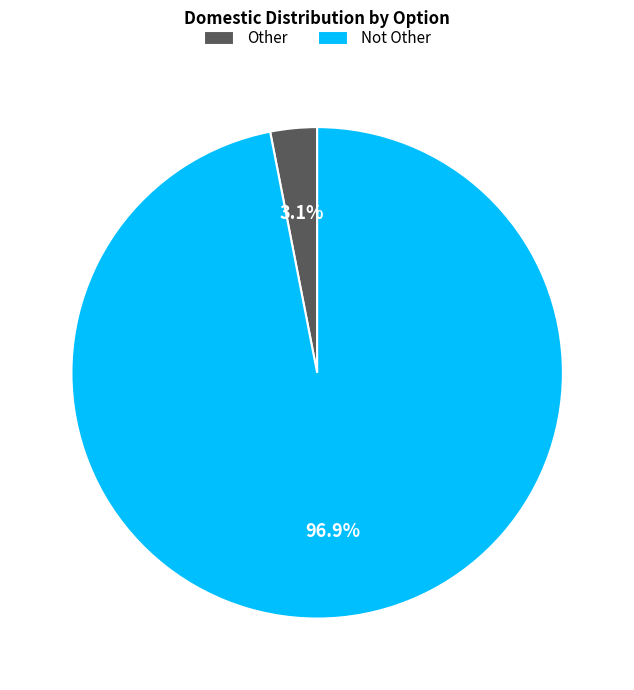

To the nearest percent, what is the difference between the largest and smallest slice percentages?

94%